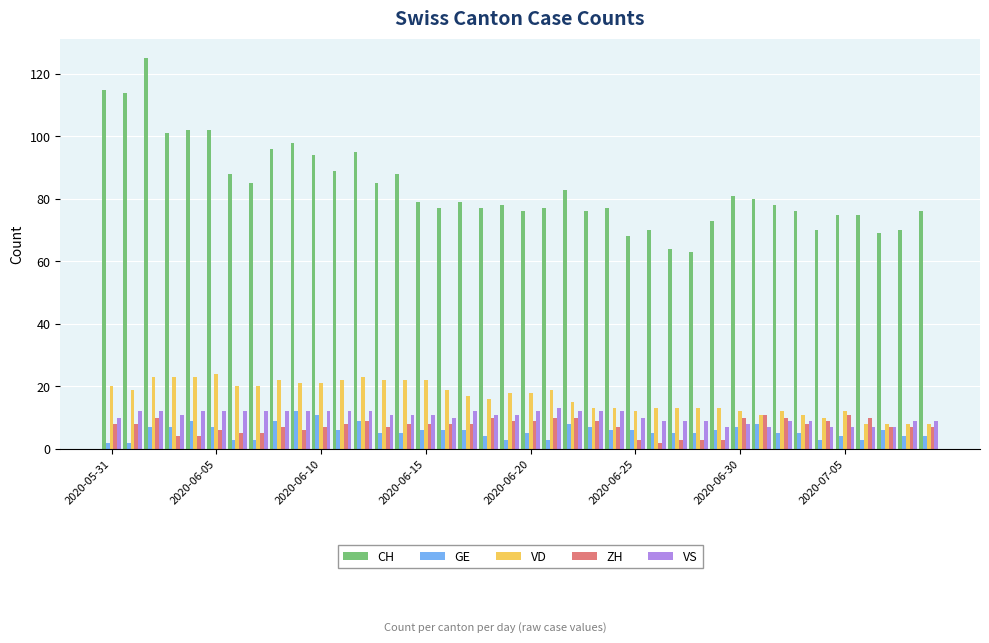

Does the chart contain any negative values?

No